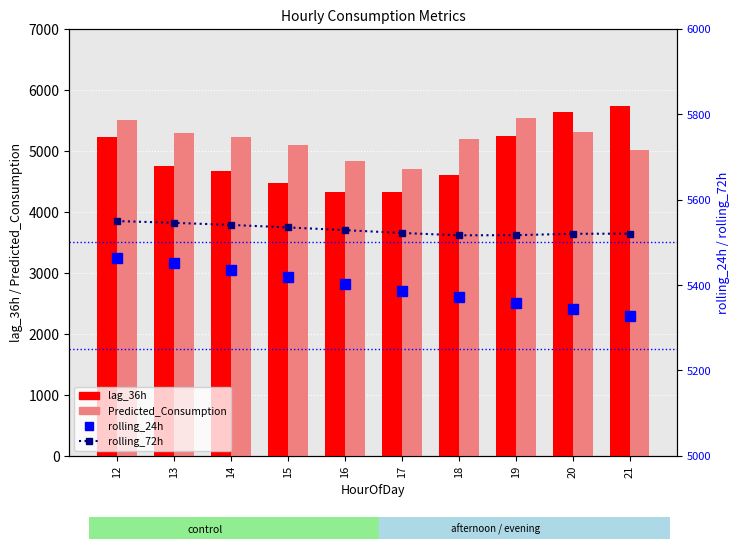

What is the value of the rolling_72h bar at the 2nd from the left?

5545.8